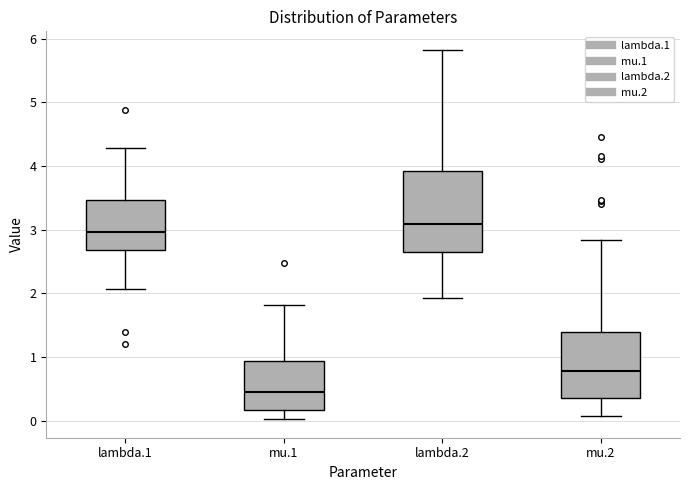

Which box's median line is the lowest?

mu.1